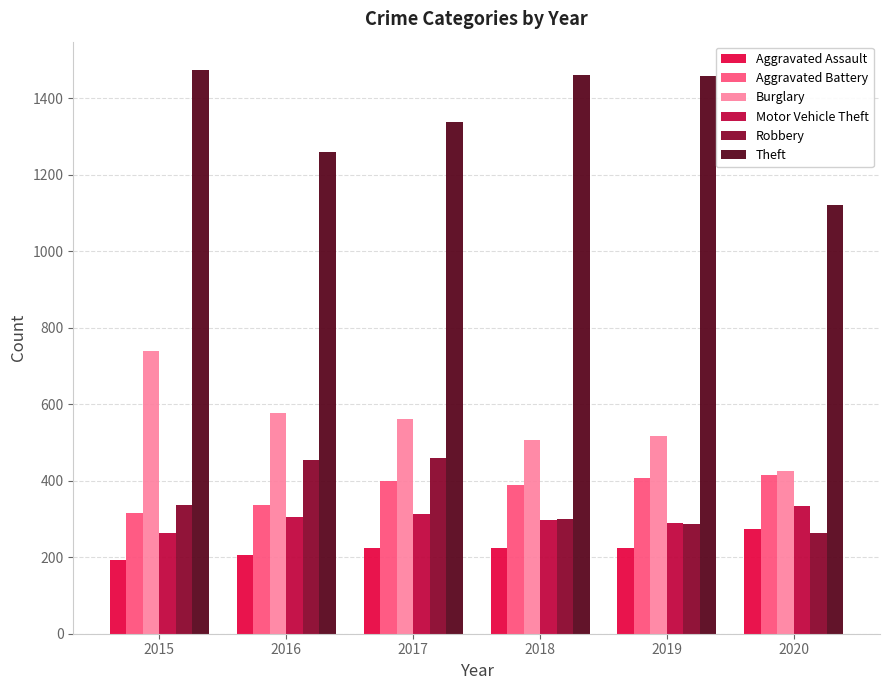

What is the value of the Motor Vehicle Theft bar at the 1st from the left?

263